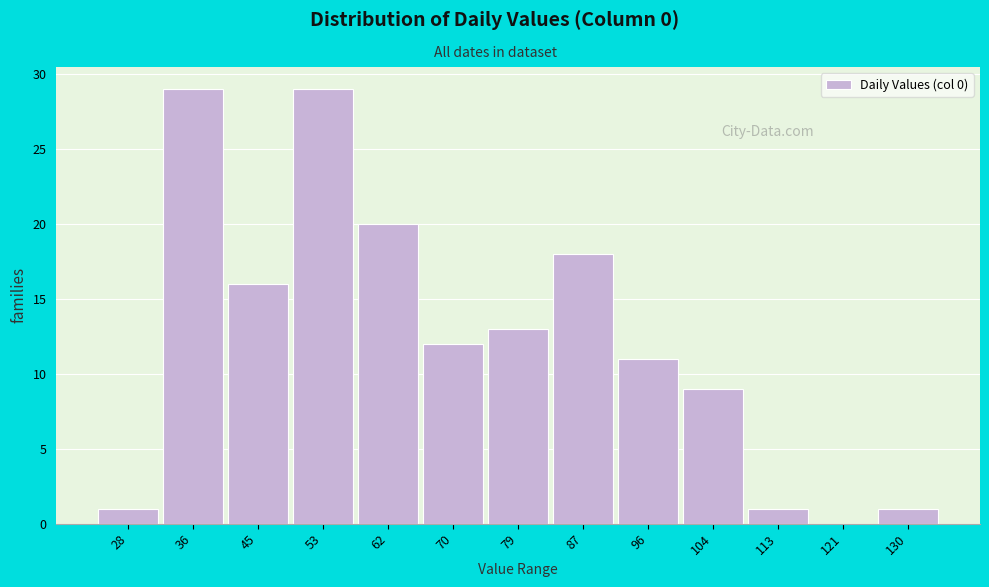

Reading left to right, extract all data points from this chart.

28=1	36=29	45=16	53=29	62=20	70=12	79=13	87=18	96=11	104=9	113=1	121=0	130=1